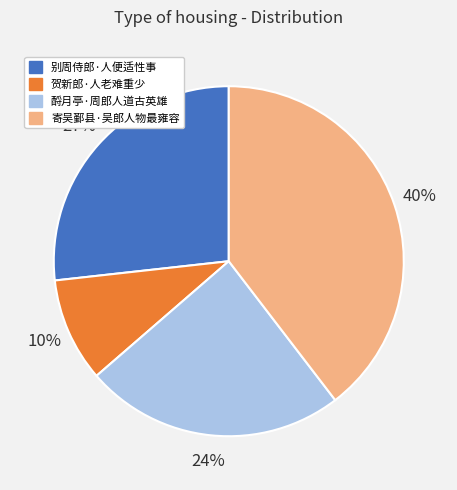

Between 酹月亭·周郎人道古英雄 and 寄吴鄞县·吴郎人物最雍容, which is larger?

寄吴鄞县·吴郎人物最雍容